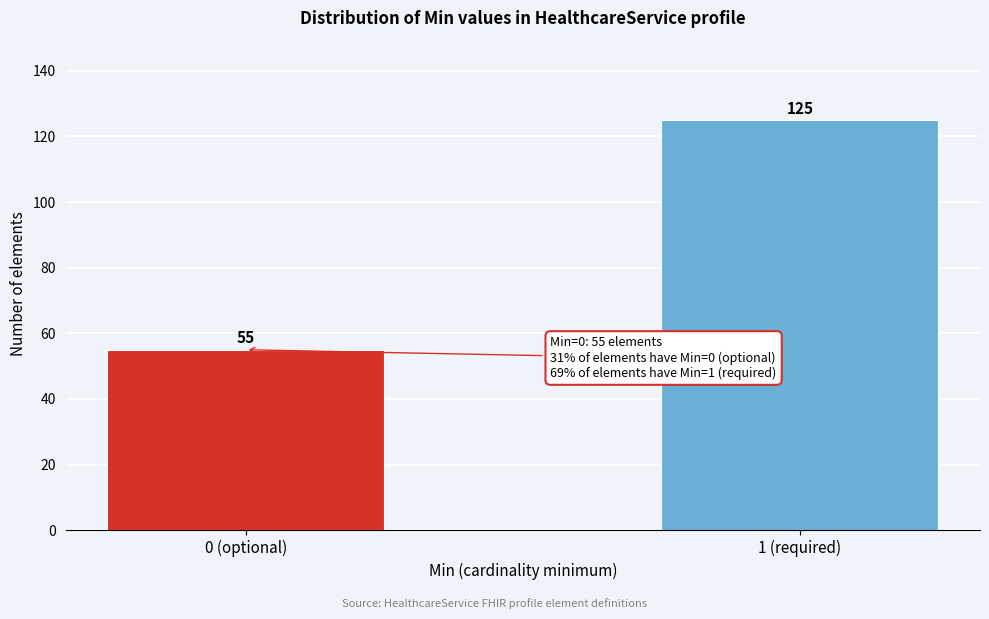

Reading left to right, what are all the values shown in this chart?

55	125